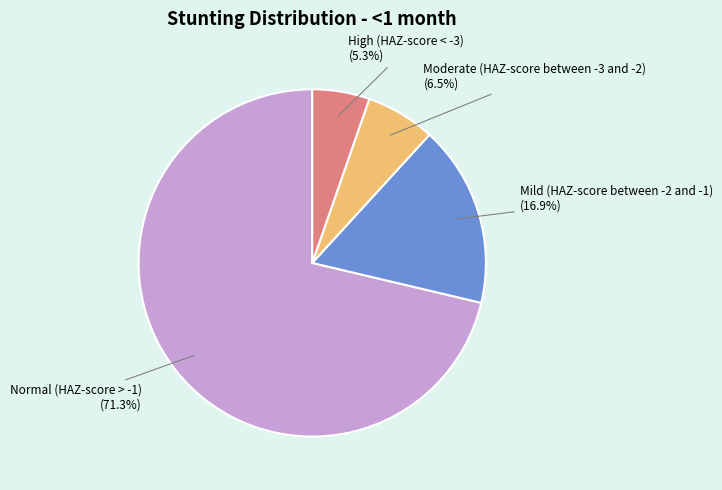

Between High (HAZ-score < -3) and Mild (HAZ-score between -2 and -1), which is larger?

Mild (HAZ-score between -2 and -1)